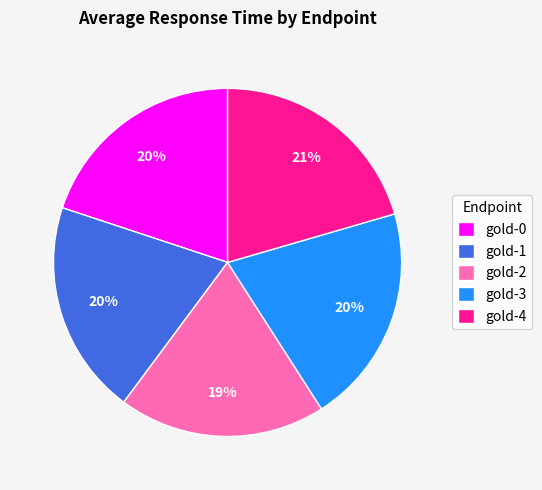

Which has a higher value, gold-1 or gold-4?

gold-4